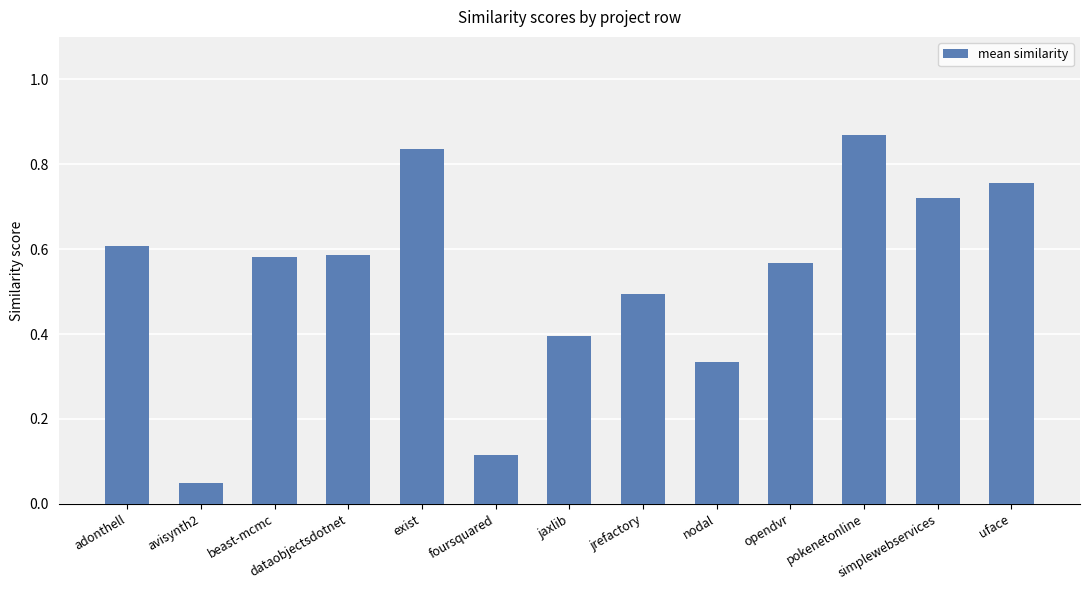

At which category does the chart reach its peak across all series?

pokenetonline